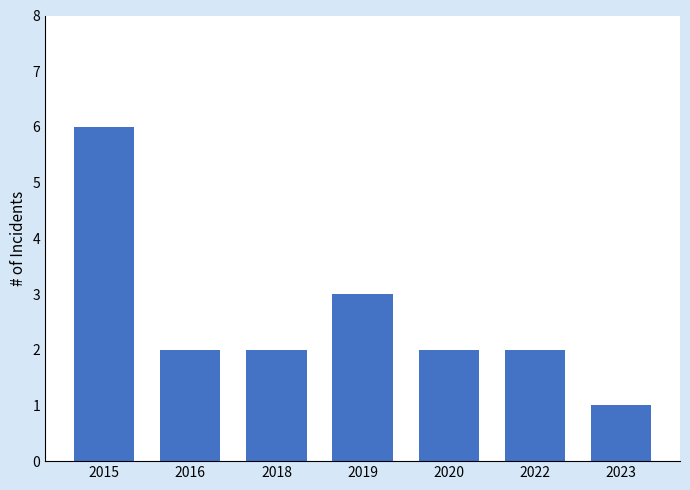

What is the greatest value displayed?

6